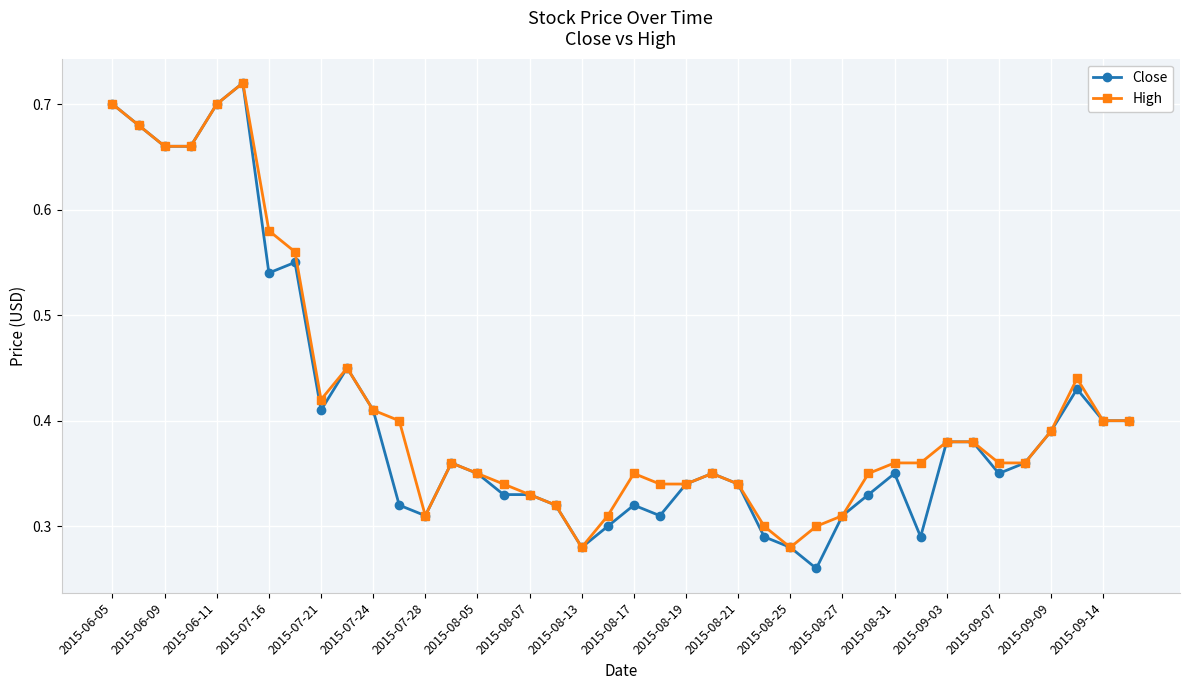

Is this an area chart (filled region under the line)?

No